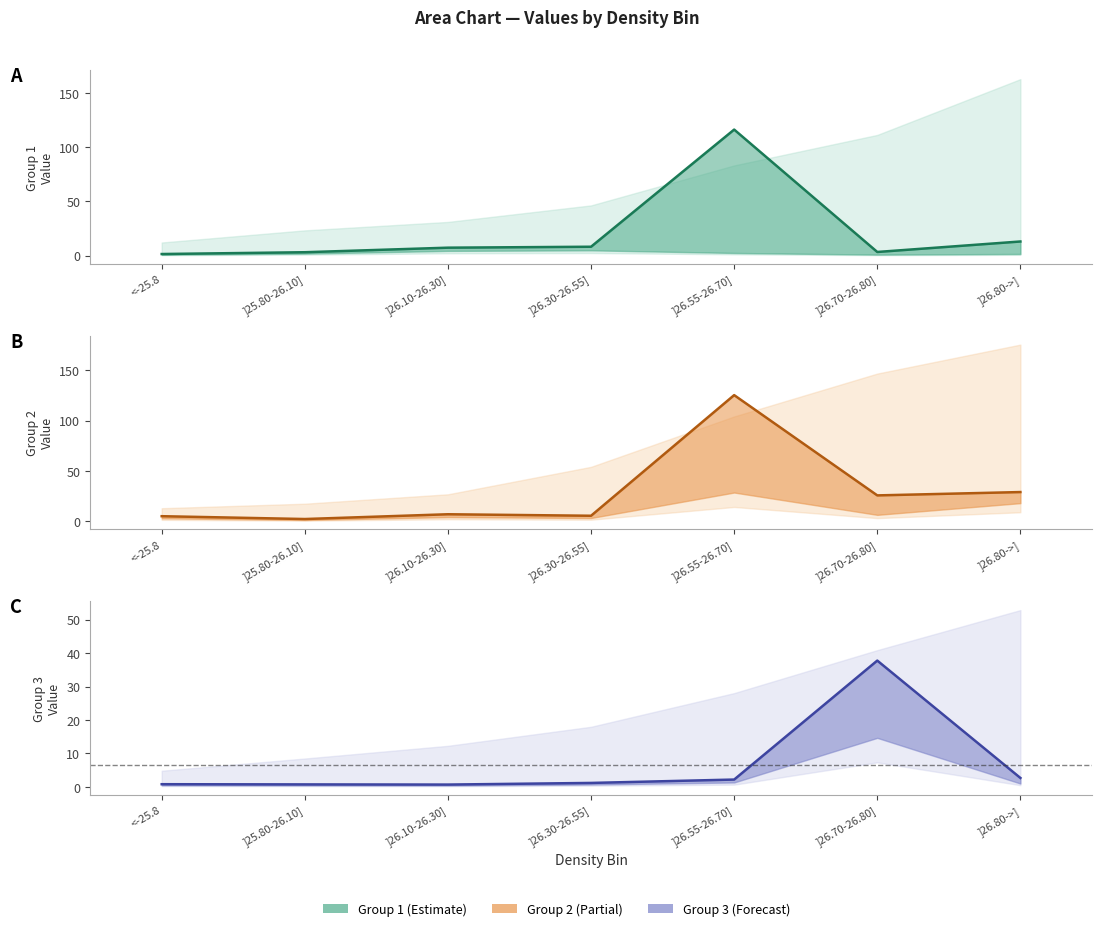

True or false: Group 1 mid has a value of 1.8 at ]26.10-26.30].

False